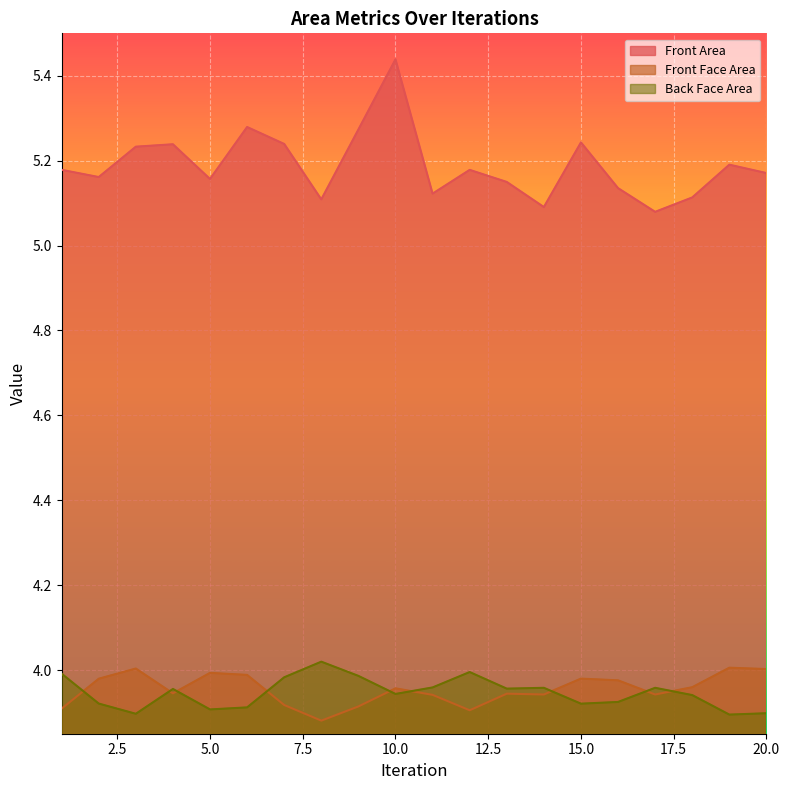

Reading right to left, what are all the values shown in this chart?

Front Area: 5.2	5.2	5.1	5.1	5.1	5.2	5.1	5.1	5.2	5.1	5.4	5.3	5.1	5.2	5.3	5.2	5.2	5.2	5.2	5.2
Front Face Area: 4.0	4.0	4.0	3.9	4.0	4.0	3.9	3.9	3.9	3.9	4.0	3.9	3.9	3.9	4.0	4.0	3.9	4.0	4.0	3.9
Back Face Area: 3.9	3.9	3.9	4.0	3.9	3.9	4.0	4.0	4.0	4.0	3.9	4.0	4.0	4.0	3.9	3.9	4.0	3.9	3.9	4.0